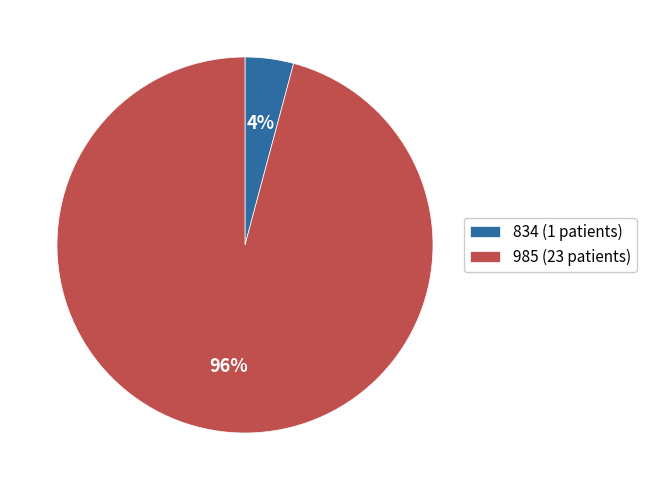

Which slice is the largest?

985